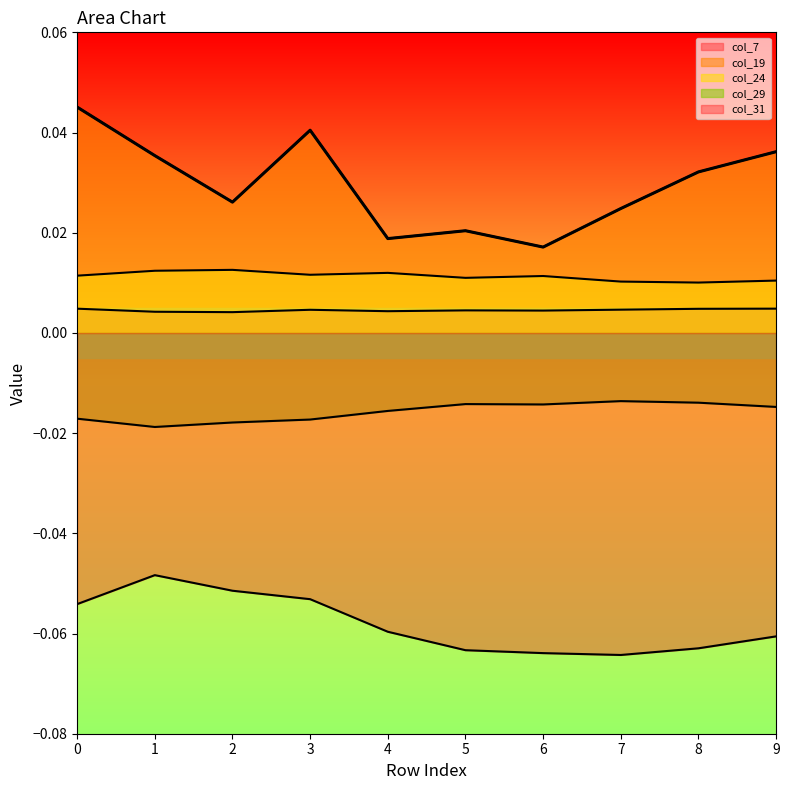

How many lines are shown in the chart?

5